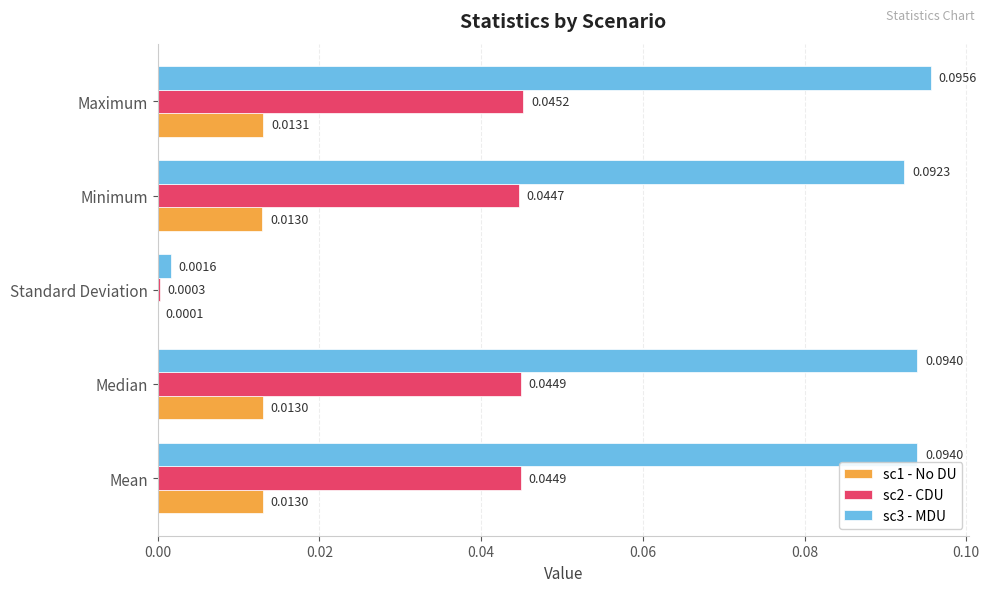

At which label is sc2 - CDU closest to 0?

Standard Deviation